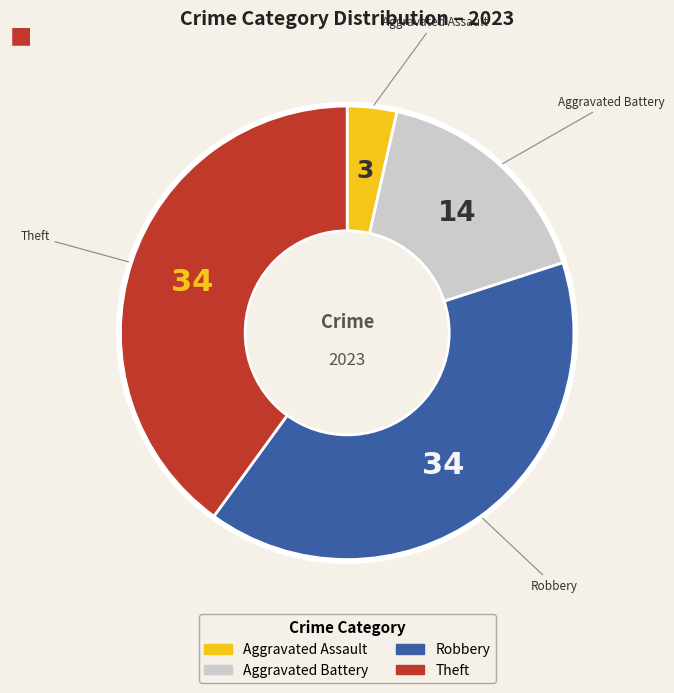

Count the number of slices in the pie.

4